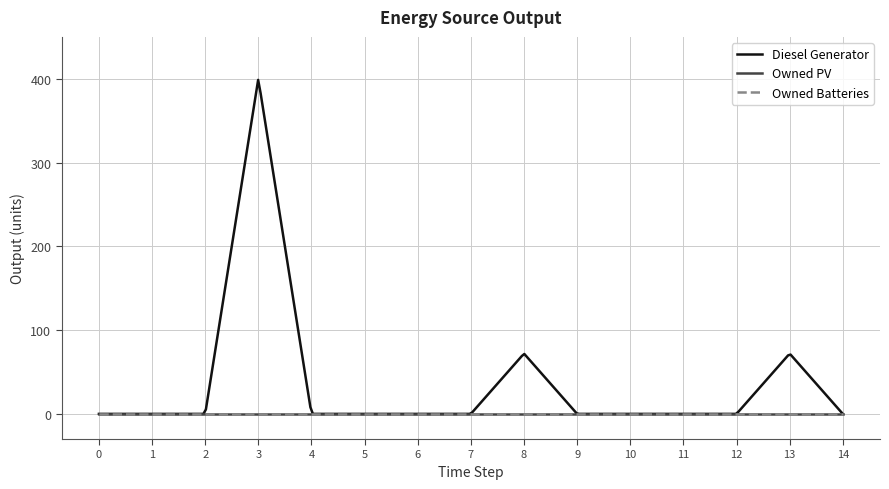

True or false: Diesel Generator and Owned PV intersect in this chart.

False